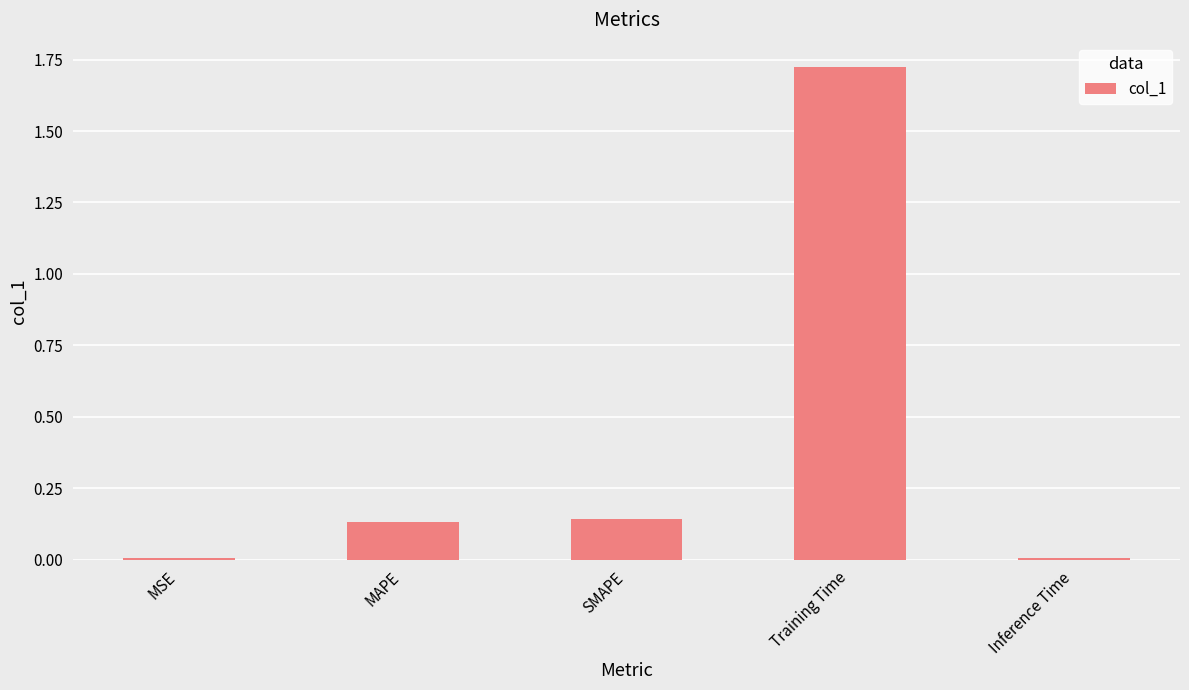

Is it true that the value at Inference Time is 0.0?

True